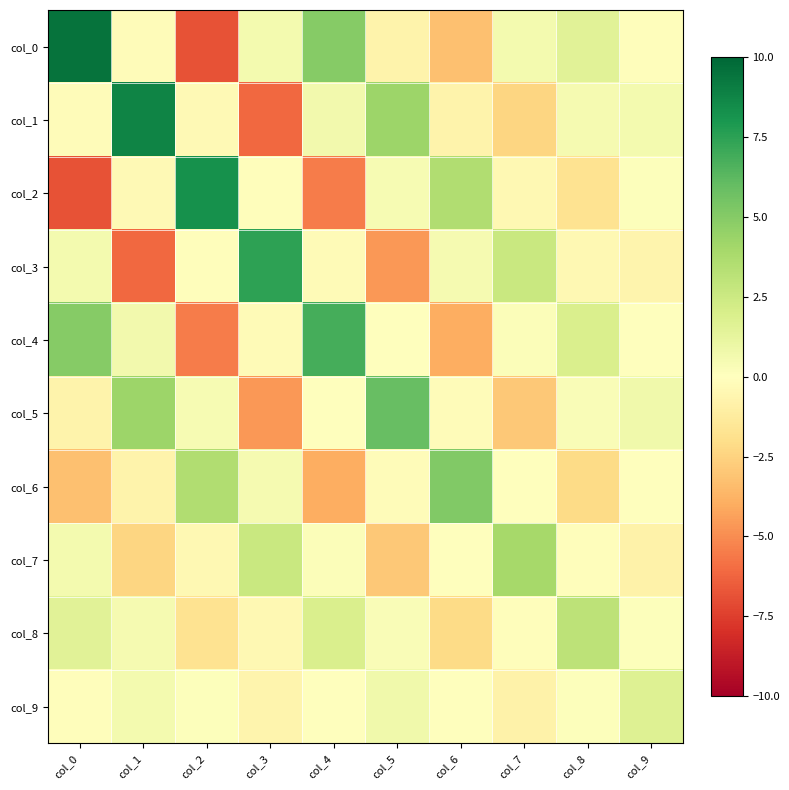

Rank the series at col_5 from highest to lowest value.

col_5, col_1, col_9, col_2, col_8, col_4, col_6, col_0, col_7, col_3